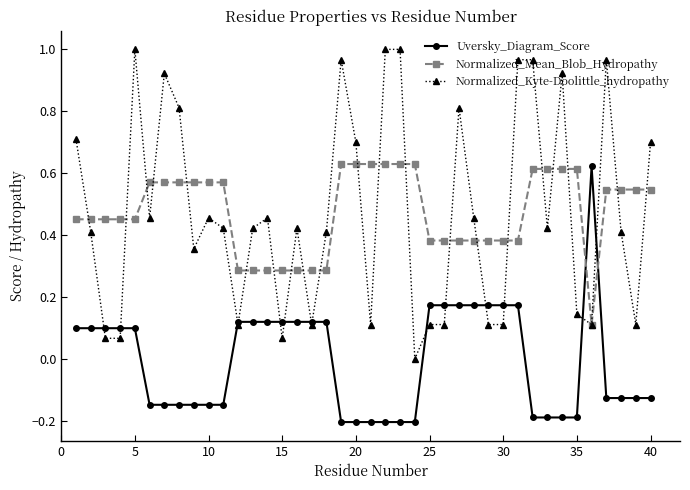

True or false: Normalized_Kyte-Doolittle_hydropathy has more than 2 points higher than both neighbors.

True